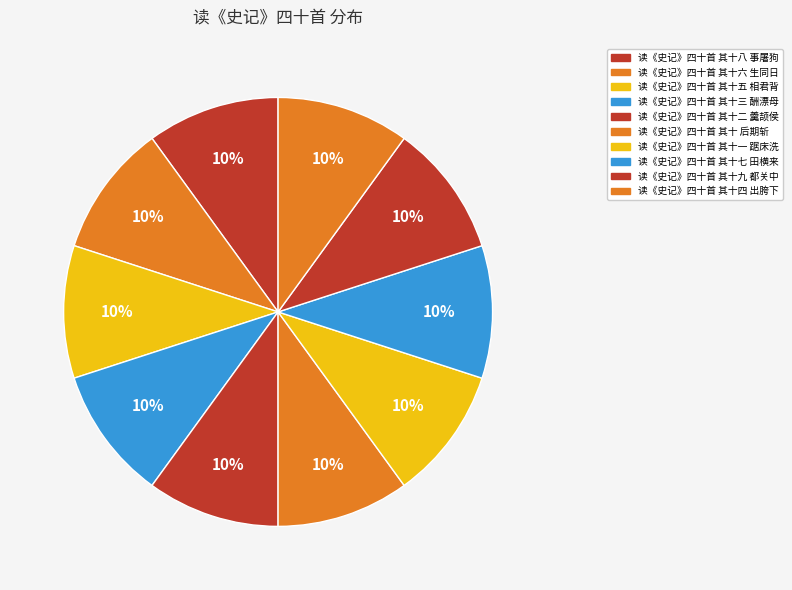

Rank the categories by value from highest to lowest.

读《史记》四十首 其十九 都关中, 读《史记》四十首 其十八 事屠狗, 读《史记》四十首 其十七 田横来, 读《史记》四十首 其十六 生同日, 读《史记》四十首 其十五 相君背, 读《史记》四十首 其十四 出胯下, 读《史记》四十首 其十三 酬漂母, 读《史记》四十首 其十二 羹颉侯, 读《史记》四十首 其十一 踞床洗, 读《史记》四十首 其十 后期斩